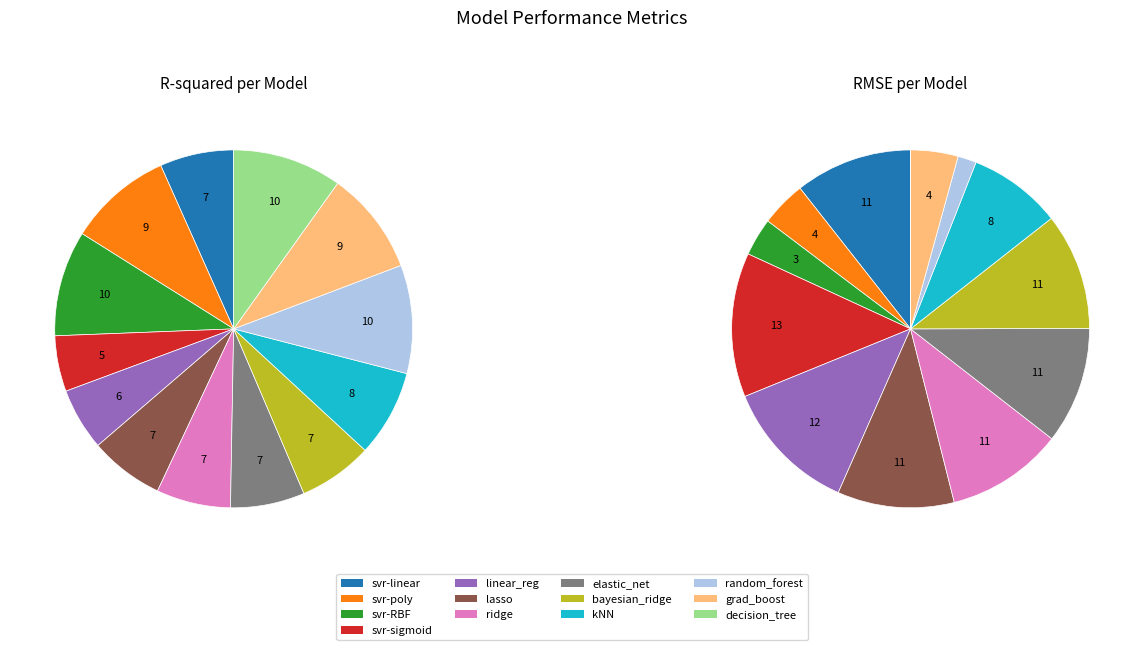

Which series has the widest spread of values?

RMSE